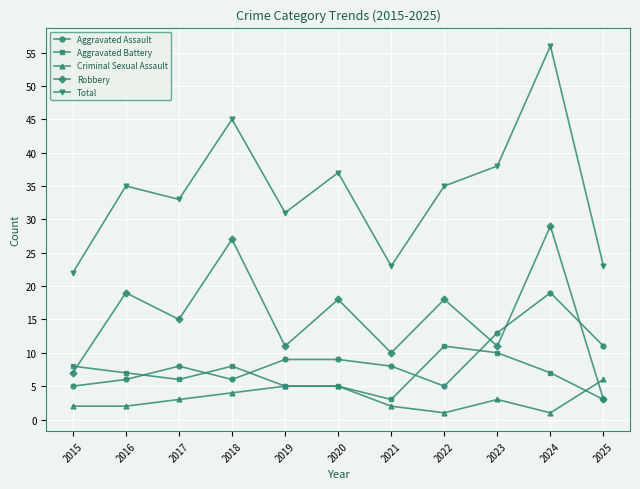

At which label does Robbery first exceed 15?

2016